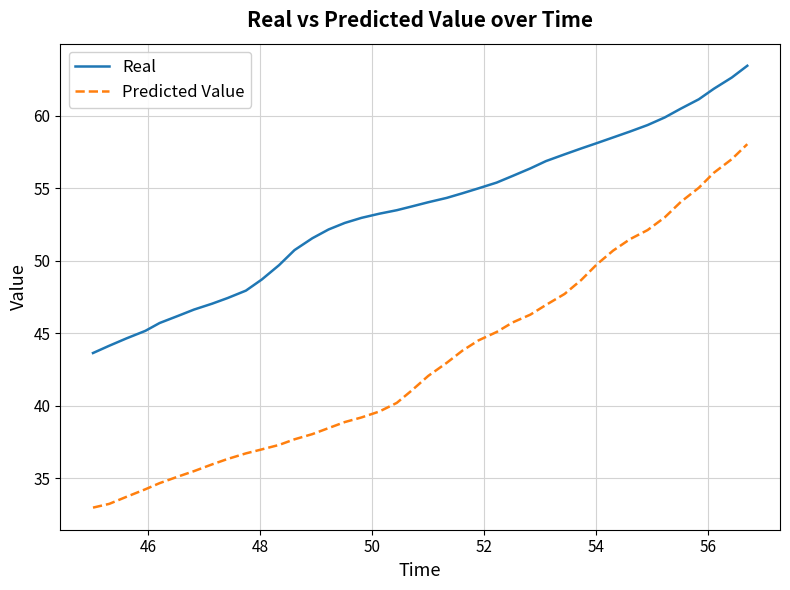

True or false: Real has more than 2 interior local peaks.

False